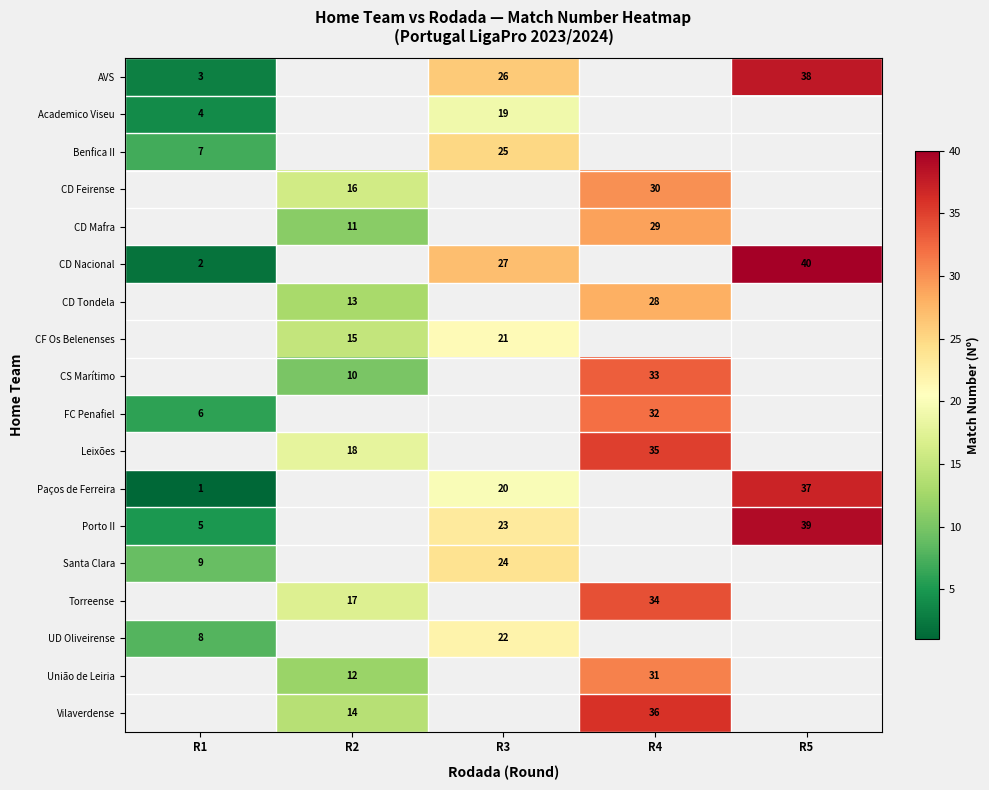

At which category does the chart reach its peak across all series?

R5